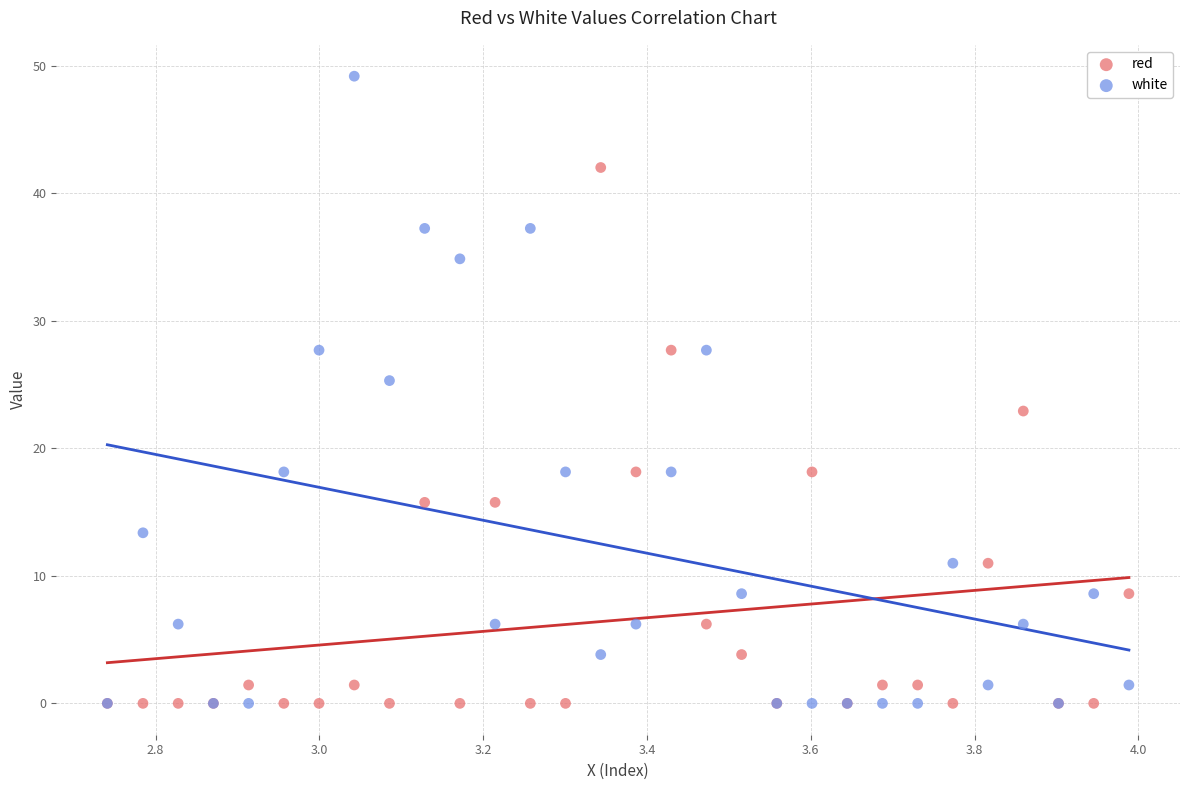

In the red series, what Y value is closest to 21?

22.9